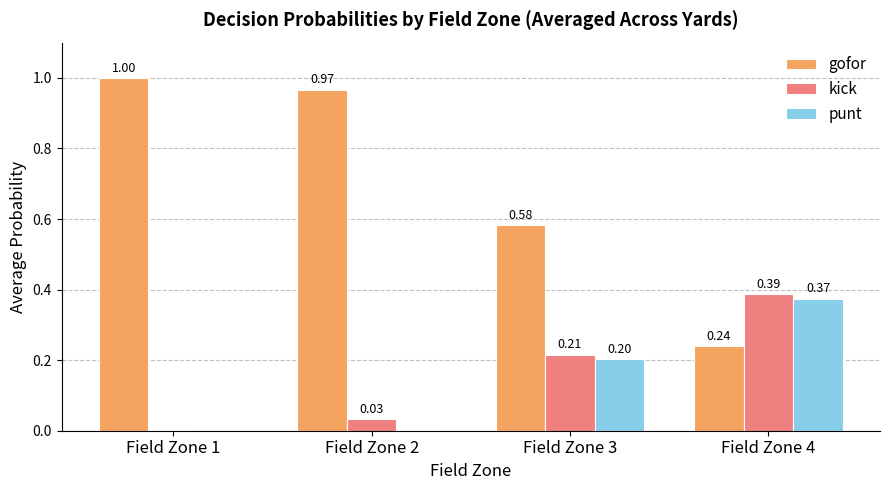

Which category has the highest value in the gofor series?

Field Zone 1